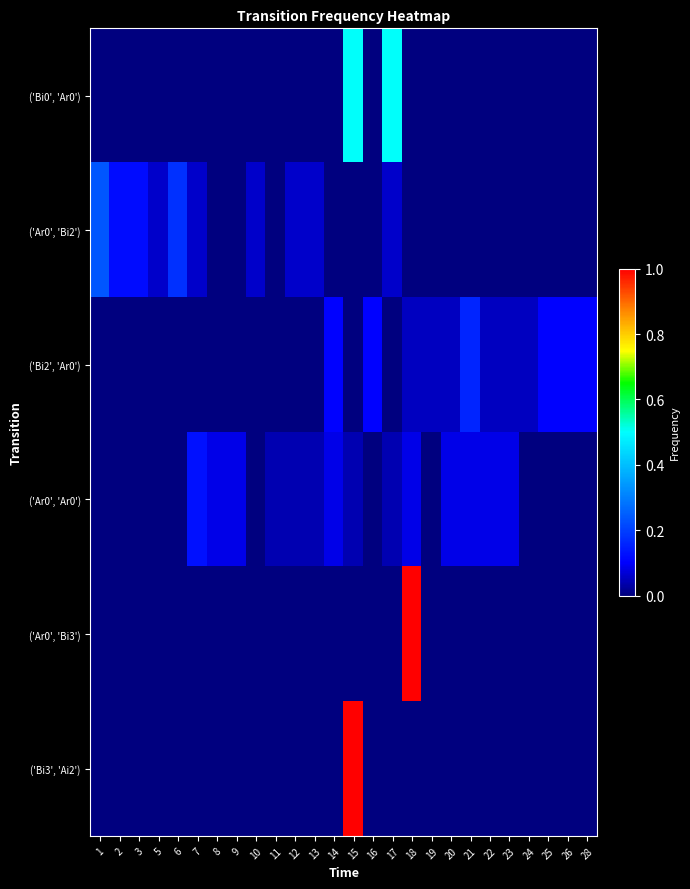

Reading left to right, extract all data points from this chart.

('Bi0', 'Ar0'): 1=0.0	2=0.0	3=0.0	5=0.0	6=0.0	7=0.0	8=0.0	9=0.0	10=0.0	11=0.0	12=0.0	13=0.0	14=0.0	15=0.5	16=0.0	17=0.5	18=0.0	19=0.0	20=0.0	21=0.0	22=0.0	23=0.0	24=0.0	25=0.0	26=0.0	28=0.0
('Ar0', 'Bi2'): 1=0.2	2=0.1	3=0.1	5=0.1	6=0.2	7=0.1	8=0.0	9=0.0	10=0.1	11=0.0	12=0.1	13=0.1	14=0.0	15=0.0	16=0.0	17=0.1	18=0.0	19=0.0	20=0.0	21=0.0	22=0.0	23=0.0	24=0.0	25=0.0	26=0.0	28=0.0
('Bi2', 'Ar0'): 1=0.0	2=0.0	3=0.0	5=0.0	6=0.0	7=0.0	8=0.0	9=0.0	10=0.0	11=0.0	12=0.0	13=0.0	14=0.1	15=0.0	16=0.1	17=0.0	18=0.1	19=0.1	20=0.1	21=0.2	22=0.1	23=0.1	24=0.1	25=0.1	26=0.1	28=0.1
('Ar0', 'Ar0'): 1=0.0	2=0.0	3=0.0	5=0.0	6=0.0	7=0.1	8=0.1	9=0.1	10=0.0	11=0.0	12=0.0	13=0.0	14=0.1	15=0.0	16=0.0	17=0.0	18=0.1	19=0.0	20=0.1	21=0.1	22=0.1	23=0.1	24=0.0	25=0.0	26=0.0	28=0.0
('Ar0', 'Bi3'): 1=0.0	2=0.0	3=0.0	5=0.0	6=0.0	7=0.0	8=0.0	9=0.0	10=0.0	11=0.0	12=0.0	13=0.0	14=0.0	15=0.0	16=0.0	17=0.0	18=1.0	19=0.0	20=0.0	21=0.0	22=0.0	23=0.0	24=0.0	25=0.0	26=0.0	28=0.0
('Bi3', 'Ai2'): 1=0.0	2=0.0	3=0.0	5=0.0	6=0.0	7=0.0	8=0.0	9=0.0	10=0.0	11=0.0	12=0.0	13=0.0	14=0.0	15=1.0	16=0.0	17=0.0	18=0.0	19=0.0	20=0.0	21=0.0	22=0.0	23=0.0	24=0.0	25=0.0	26=0.0	28=0.0